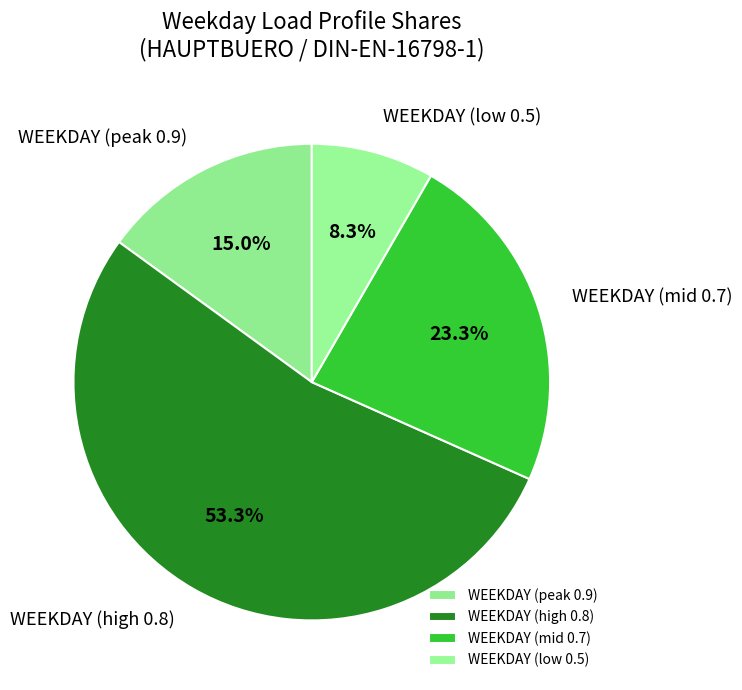

What is the ratio of the value at WEEKDAY (high 0.8) to the value at WEEKDAY (peak 0.9)?

3.6